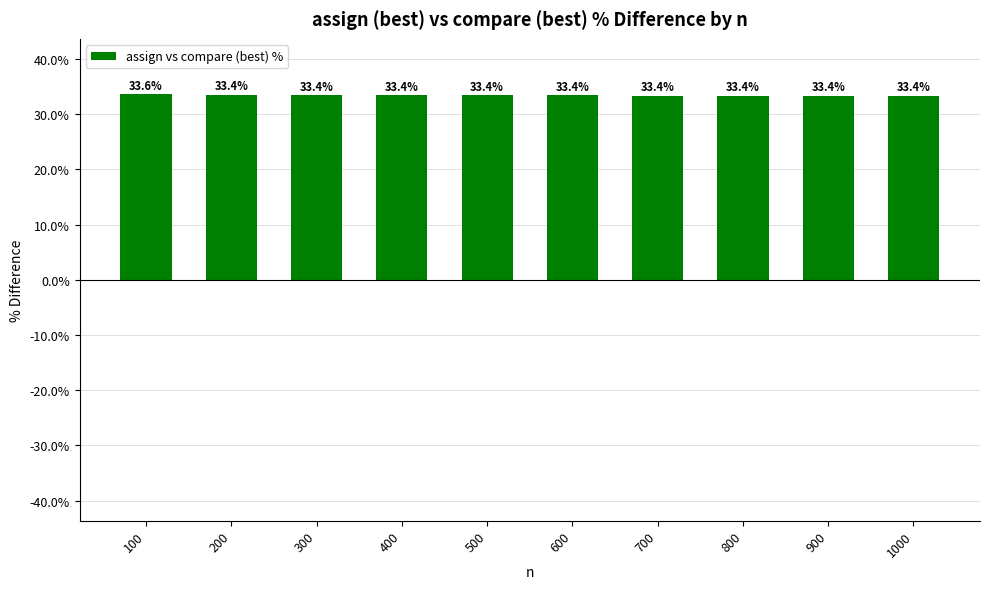

The chart shows a value of 13.0 at 200. True or false?

False